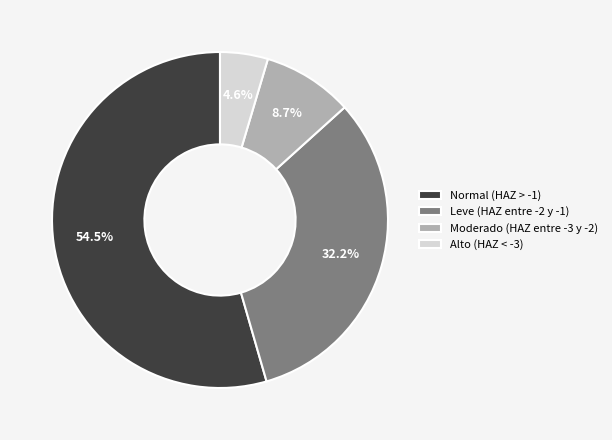

What percentage is NOT represented by Alto (HAZ < -3)?

95.4%